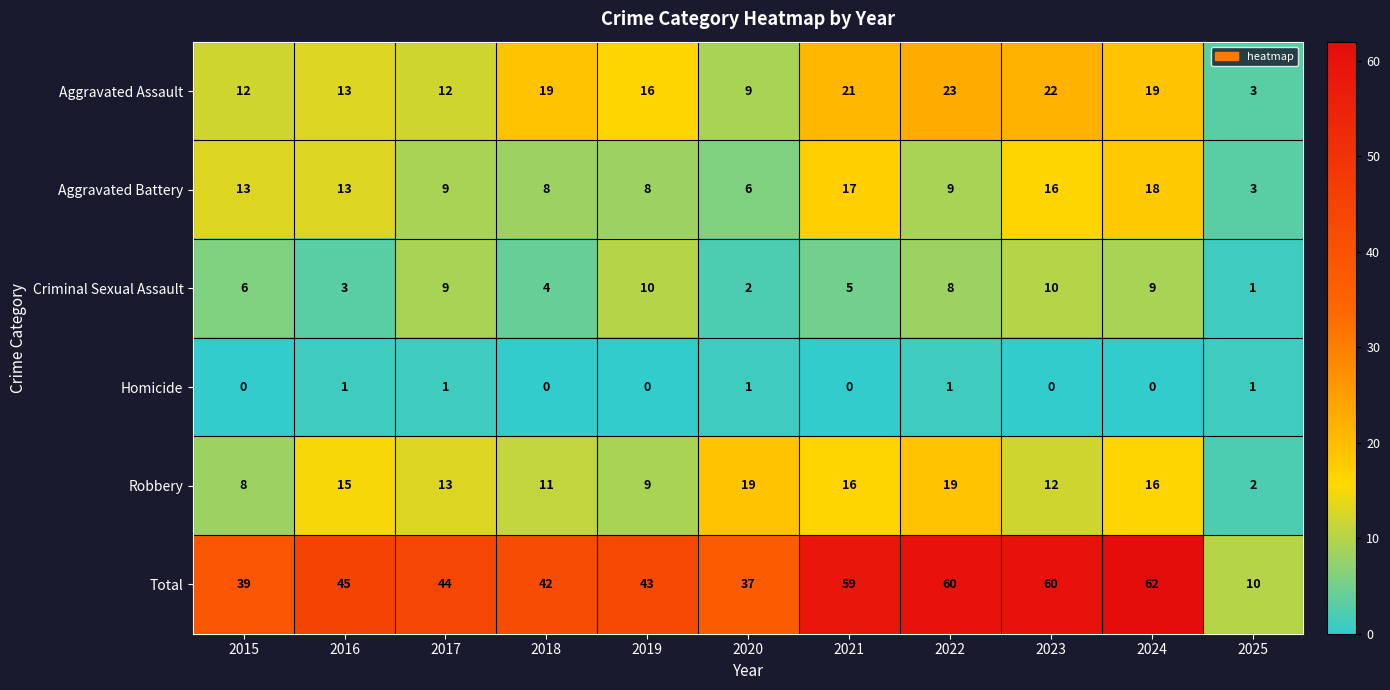

At which category does the chart reach its peak across all series?

2024